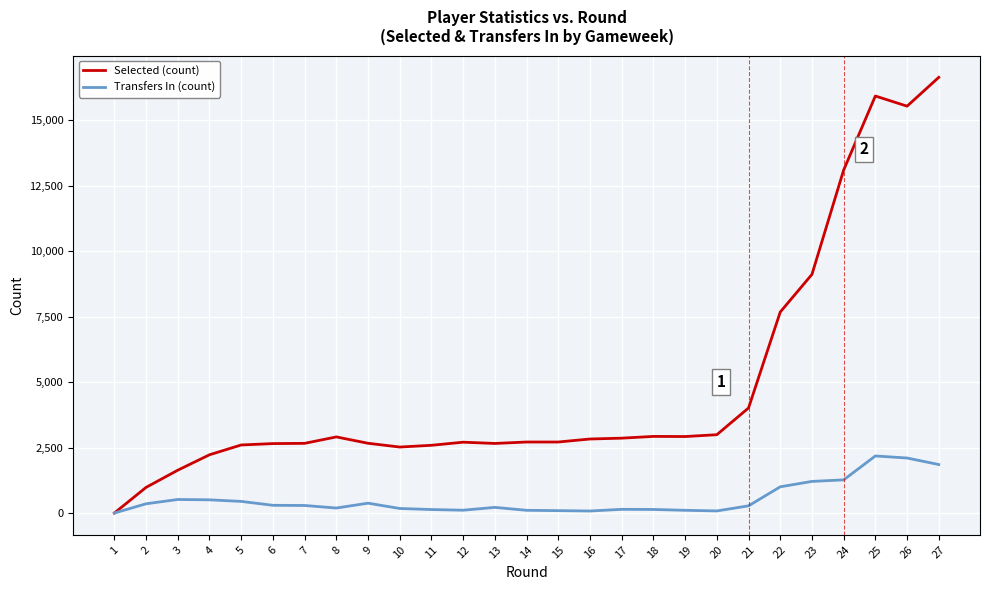

True or false: Selected (count) has more than 0 interior local peaks.

True